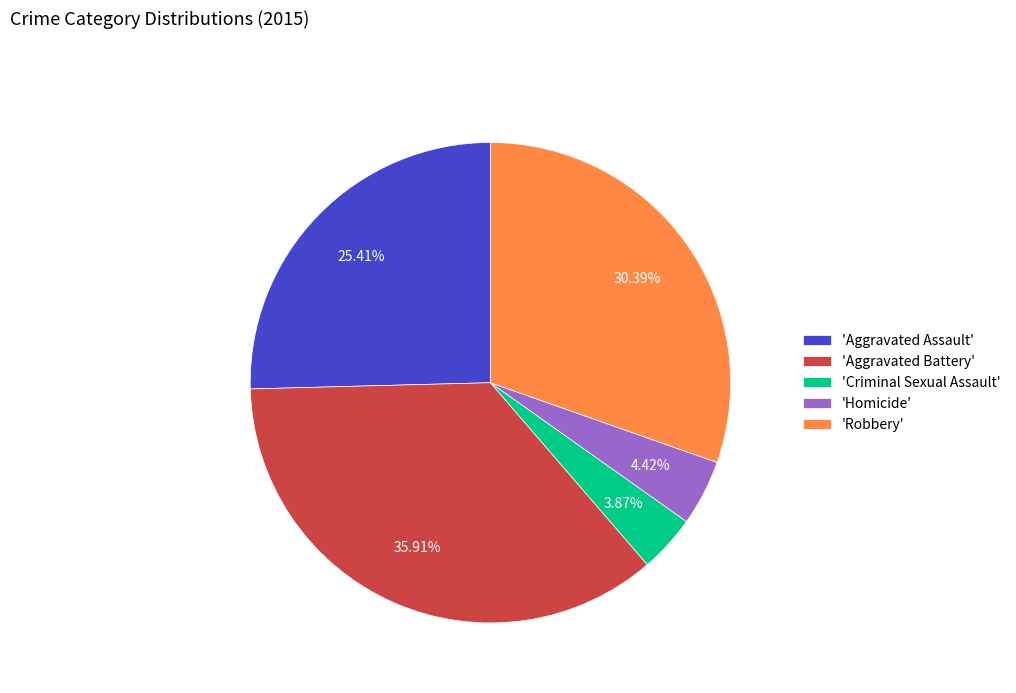

Does 'Aggravated Assault' account for over 50% of the chart?

No